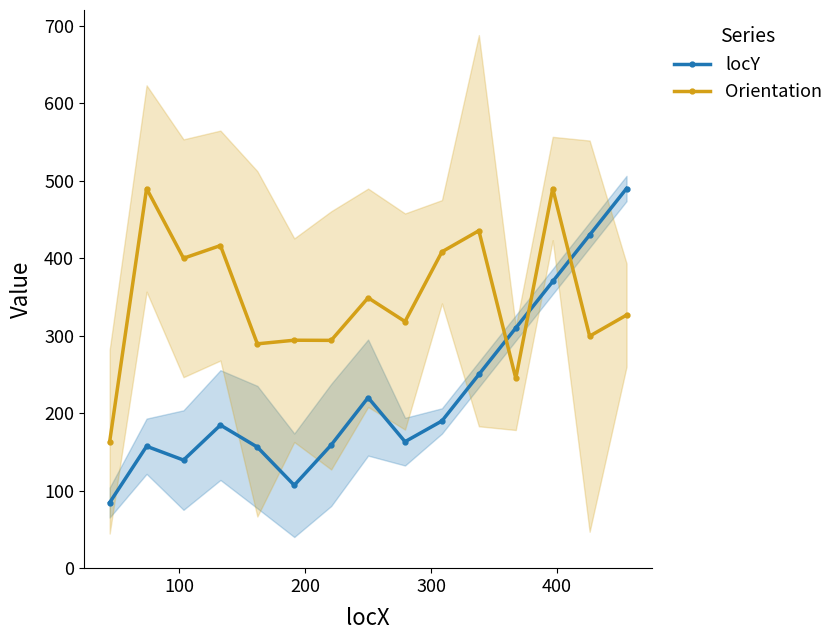

In locY, how many points are higher than both neighbors (excluding endpoints)?

3